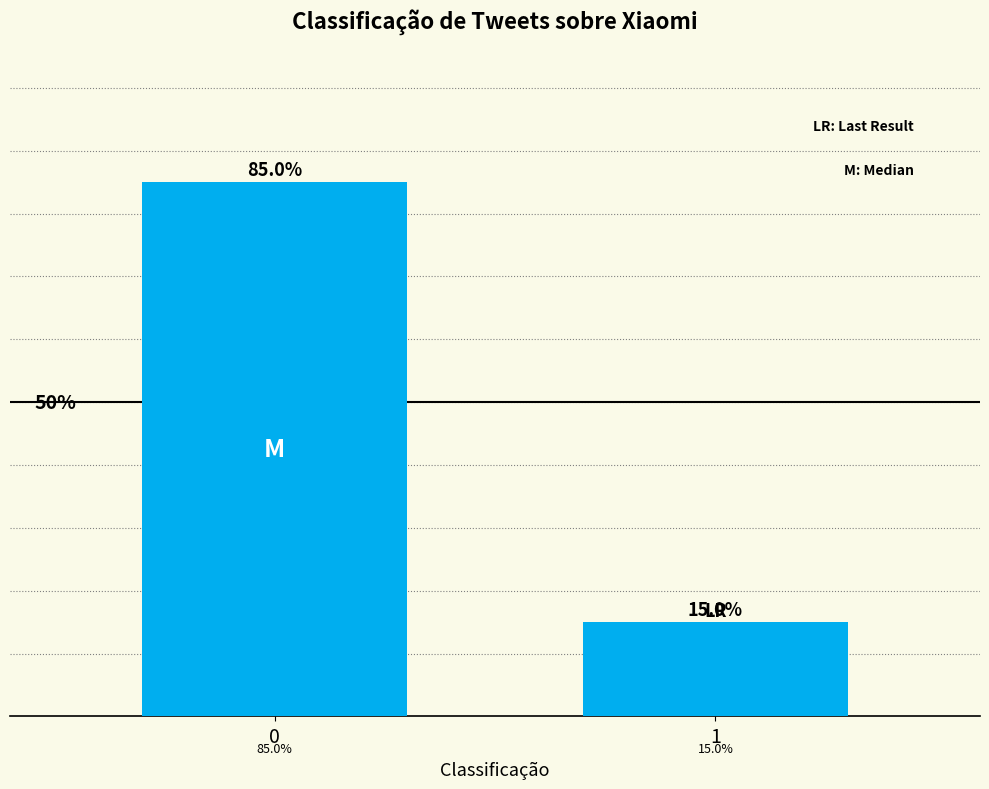

Rank the categories by value from highest to lowest.

0, 1